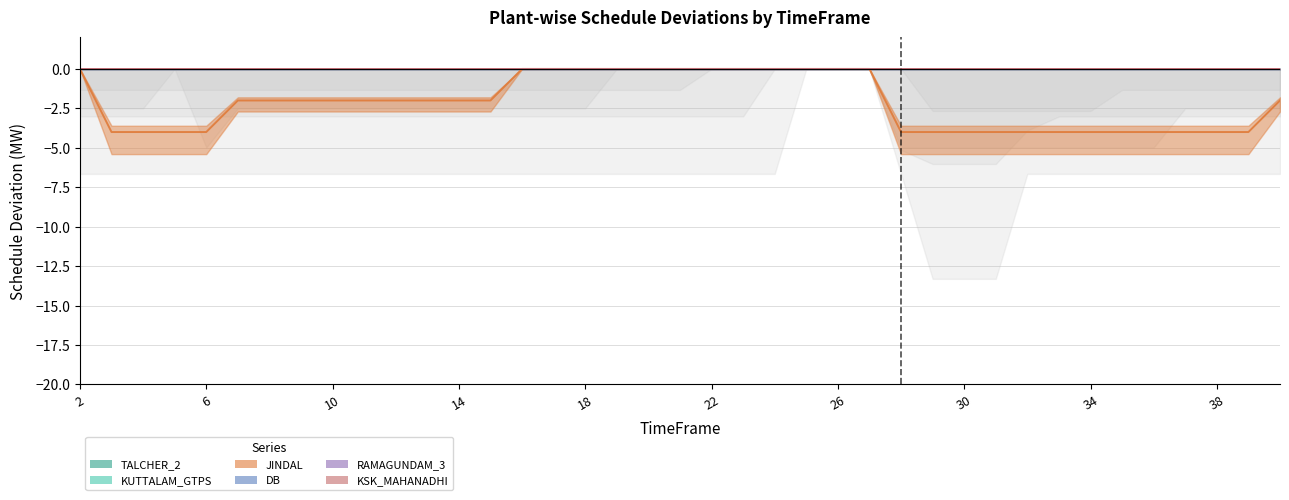

Count the number of categories in the chart.

39